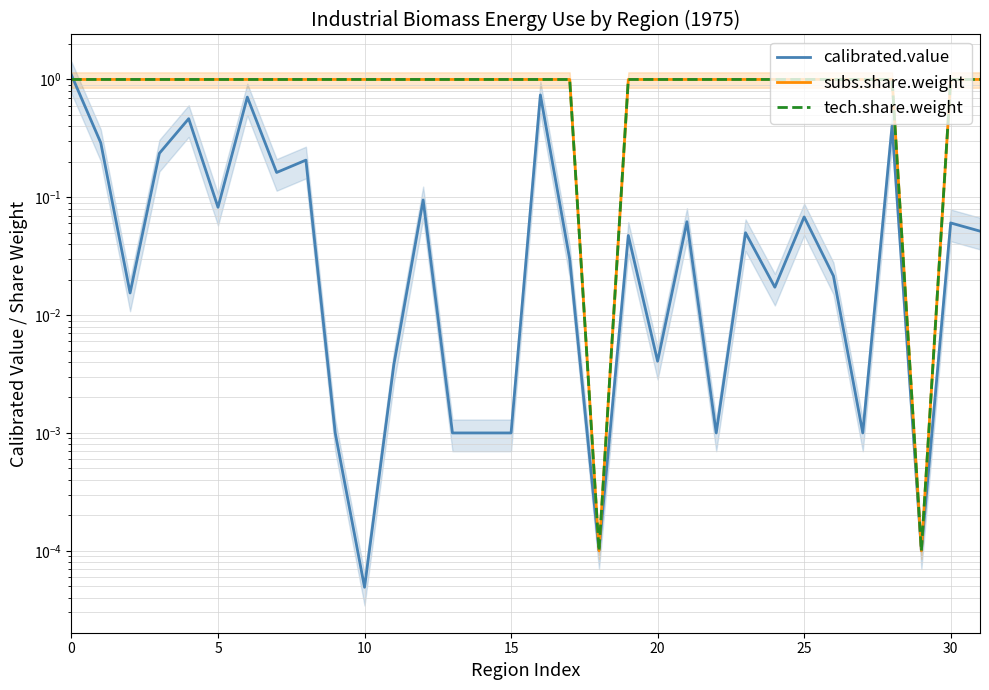

At 13, list the series in order from largest to smallest.

subs.share.weight, tech.share.weight, calibrated.value